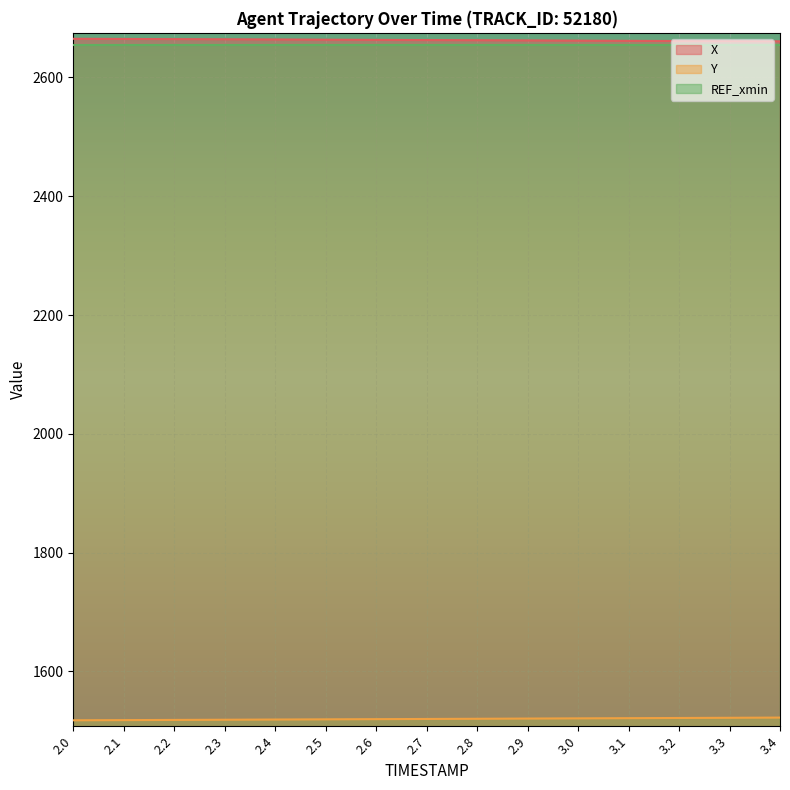

What is the highest value of the X series?

2665.1